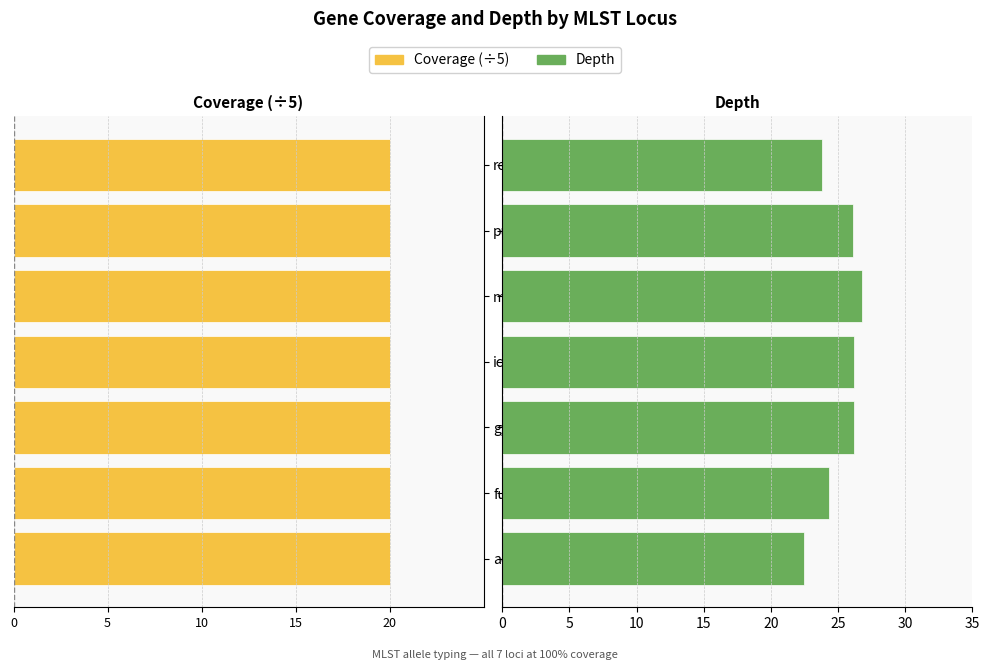

At how many categories does at least one series exceed 22?

7